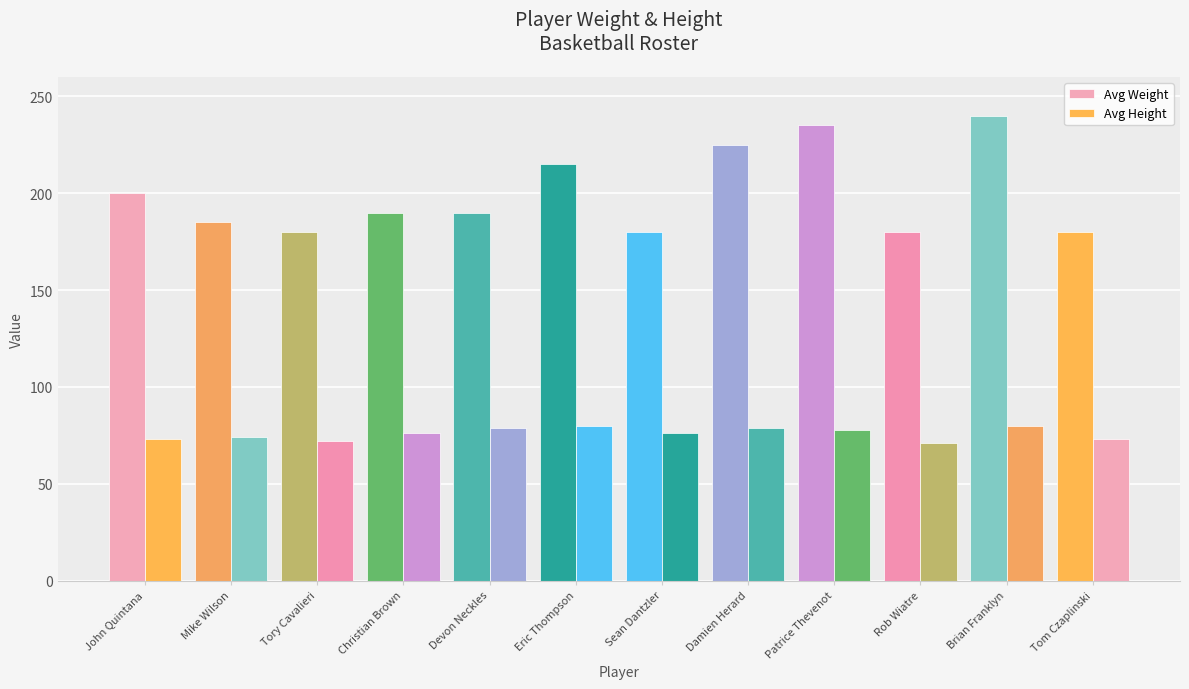

Is it true that Avg Height equals 126 at Damien Herard?

False